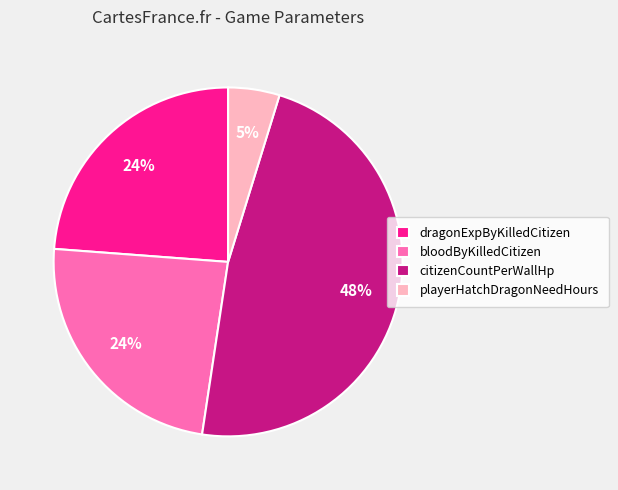

To the nearest percent, what is the combined percentage of bloodByKilledCitizen and citizenCountPerWallHp?

71%